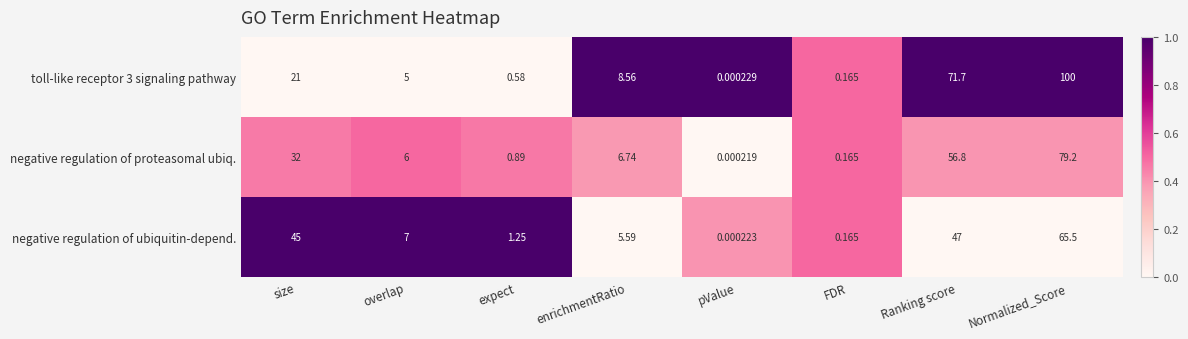

Which category has the highest value in the negative regulation of proteasomal ubiq. series?

Normalized_Score